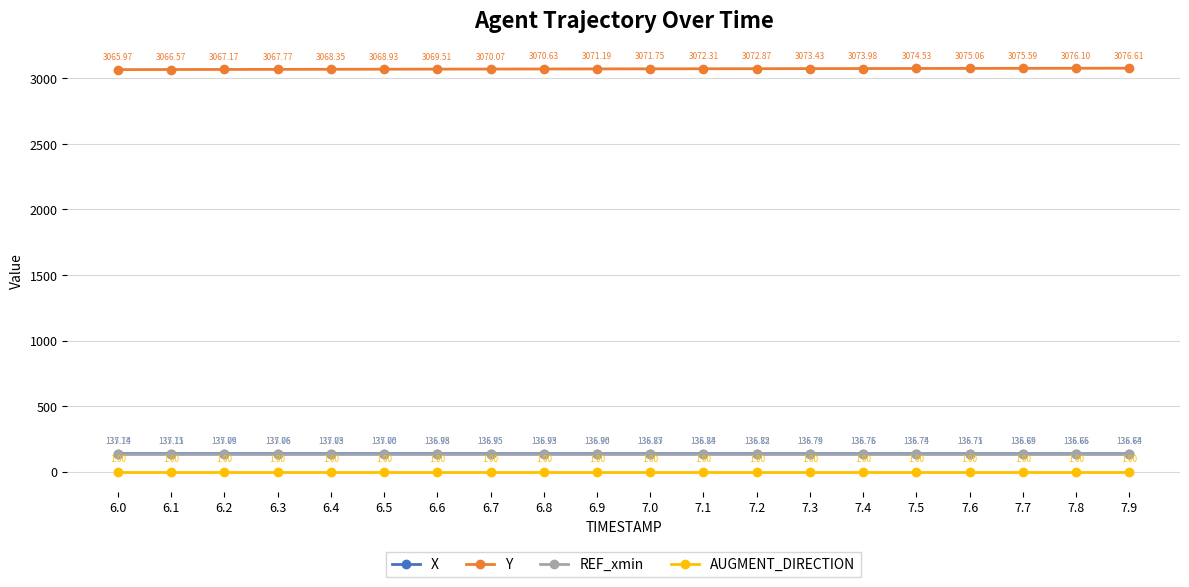

At which category does the chart reach its peak across all series?

7.9